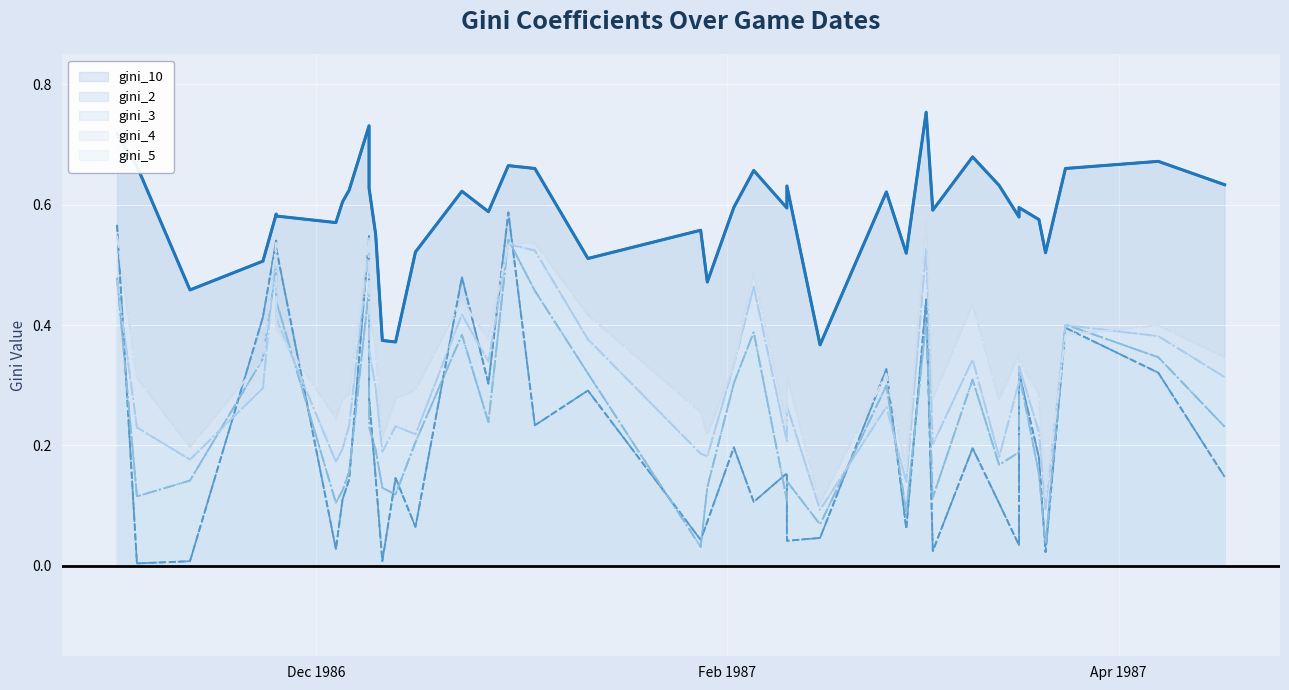

How many interior local peaks does the gini_4 series have?

12